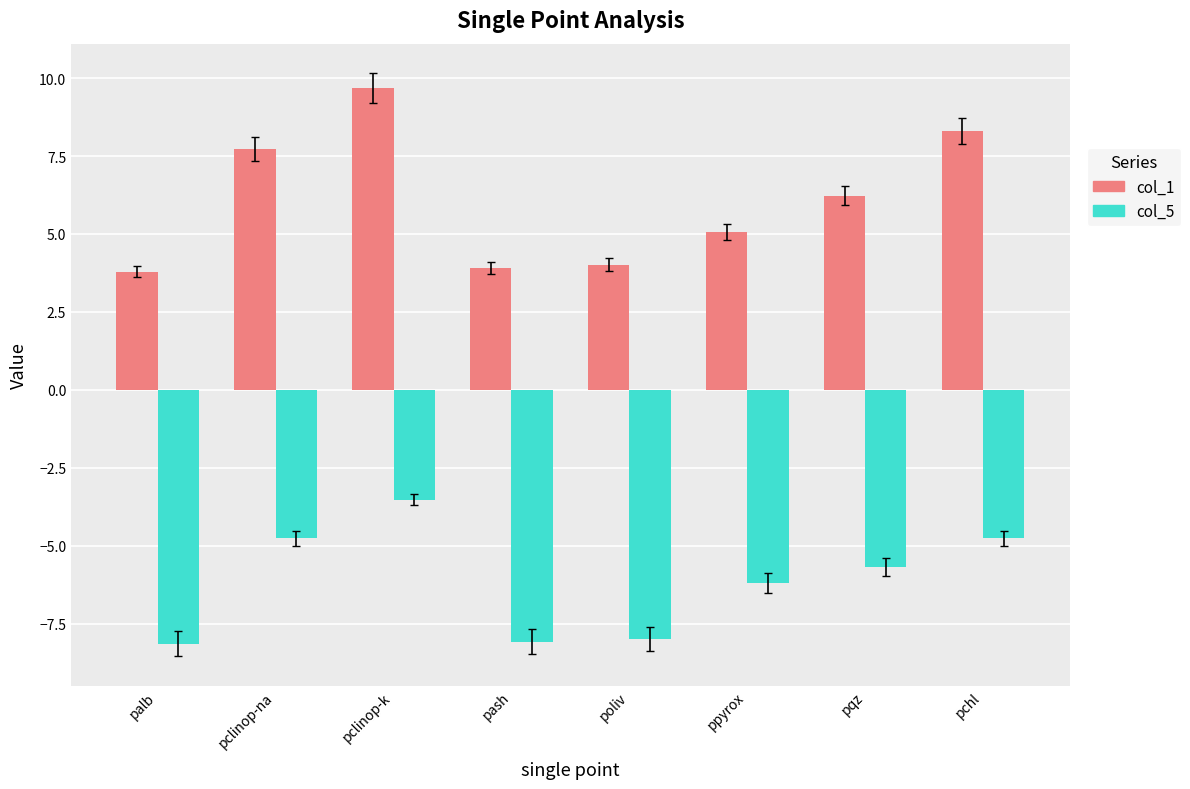

What are all the series names shown in the legend?

col_1, col_5